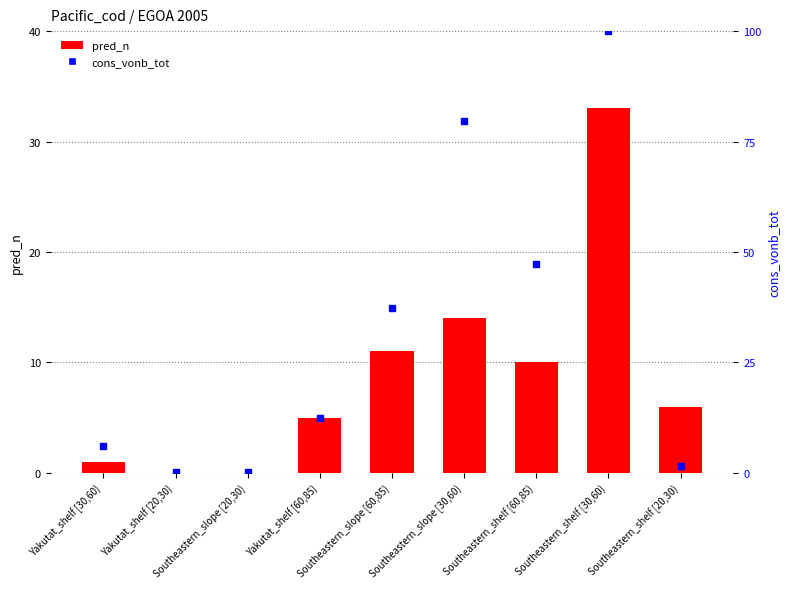

Reading left to right, extract all data points from this chart.

Yakutat_shelf [30,60)=1	Yakutat_shelf [20,30)=0	Southeastern_slope [20,30)=0	Yakutat_shelf [60,85)=5	Southeastern_slope [60,85)=11	Southeastern_slope [30,60)=14	Southeastern_shelf [60,85)=10	Southeastern_shelf [30,60)=33	Southeastern_shelf [20,30)=6